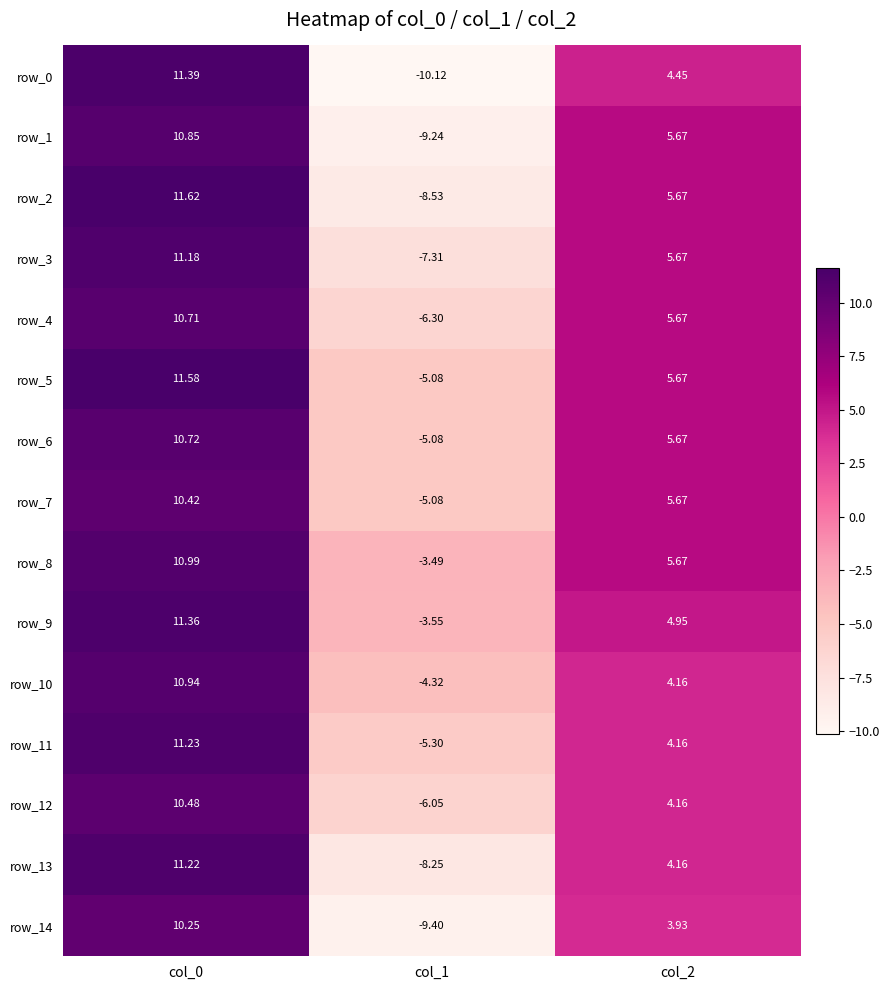

Is it true that row_4 equals 5.2 at col_0?

False